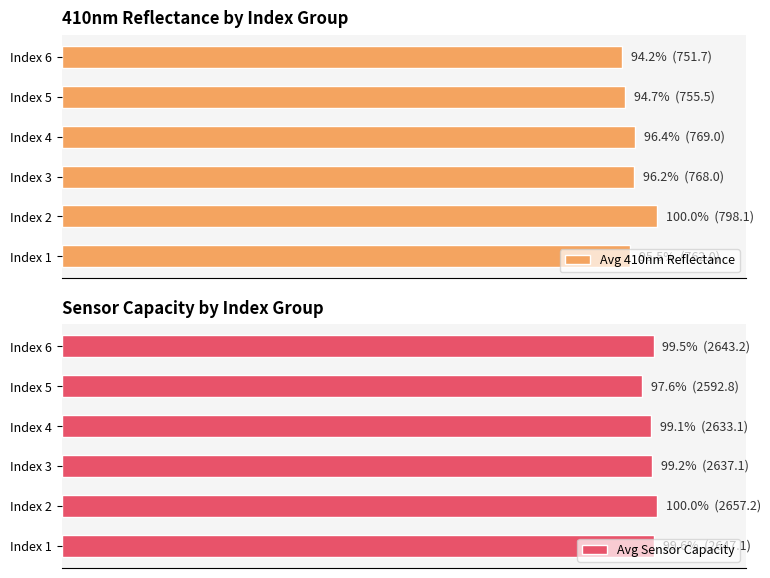

The Avg Sensor Capacity series shows 64.3 at Index 5. True or false?

False